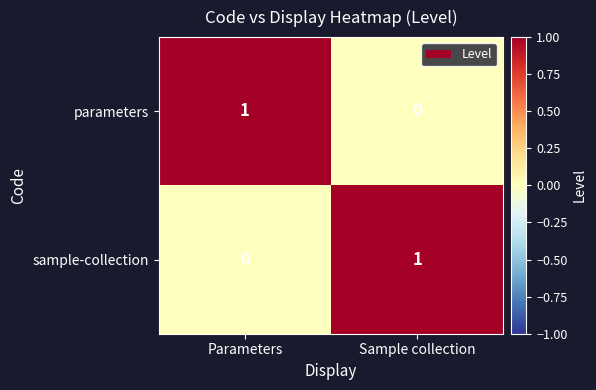

The parameters series shows 0 at Sample collection. True or false?

True